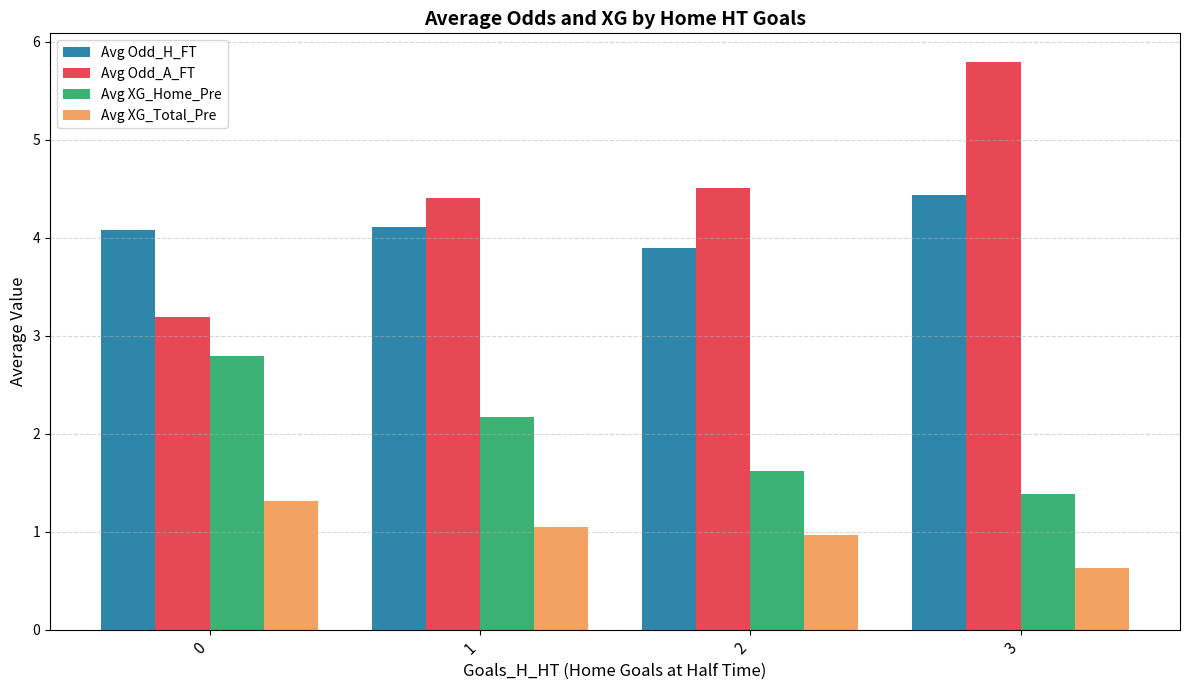

How many groups of bars are there?

4